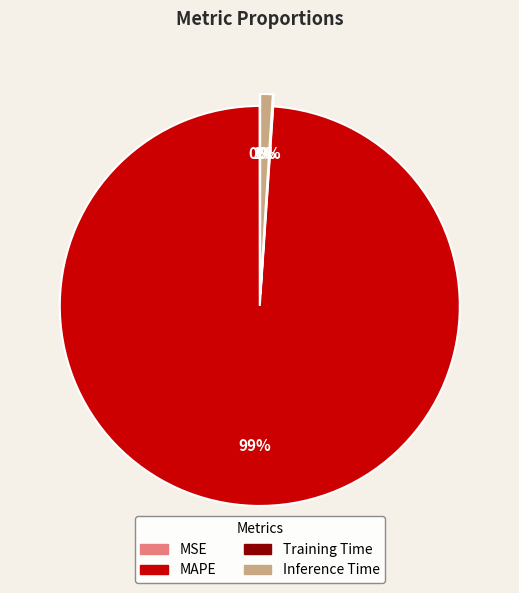

Does Inference Time account for over 50% of the chart?

No